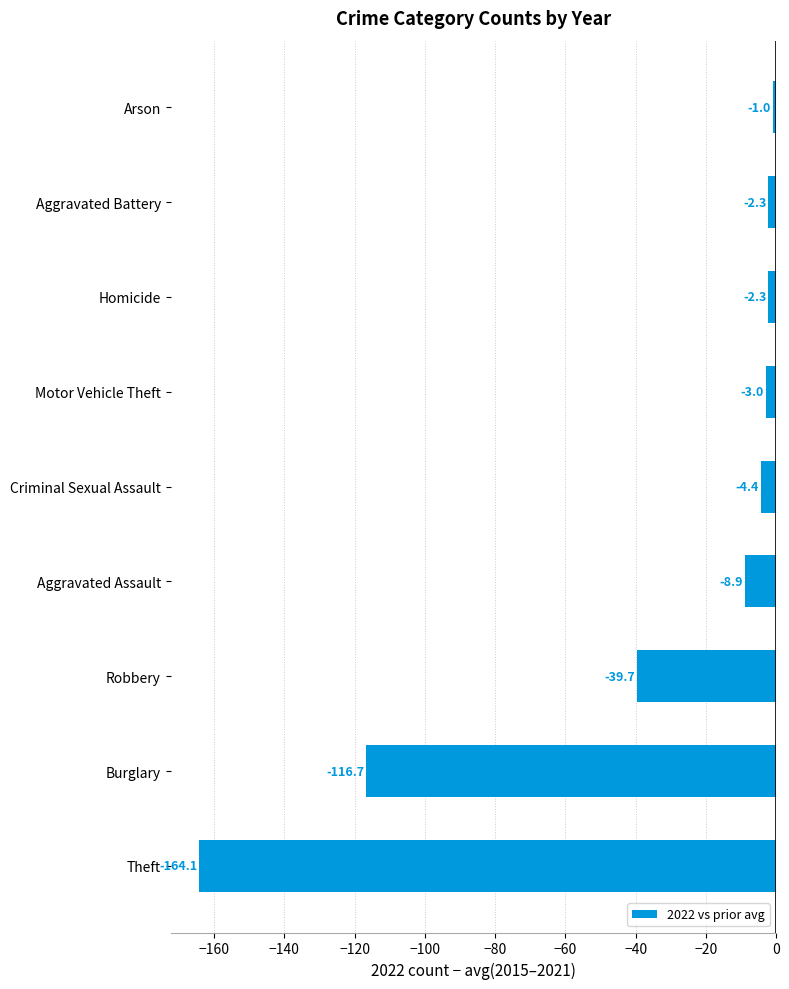

The chart shows a value of -2.3 at Homicide. True or false?

True